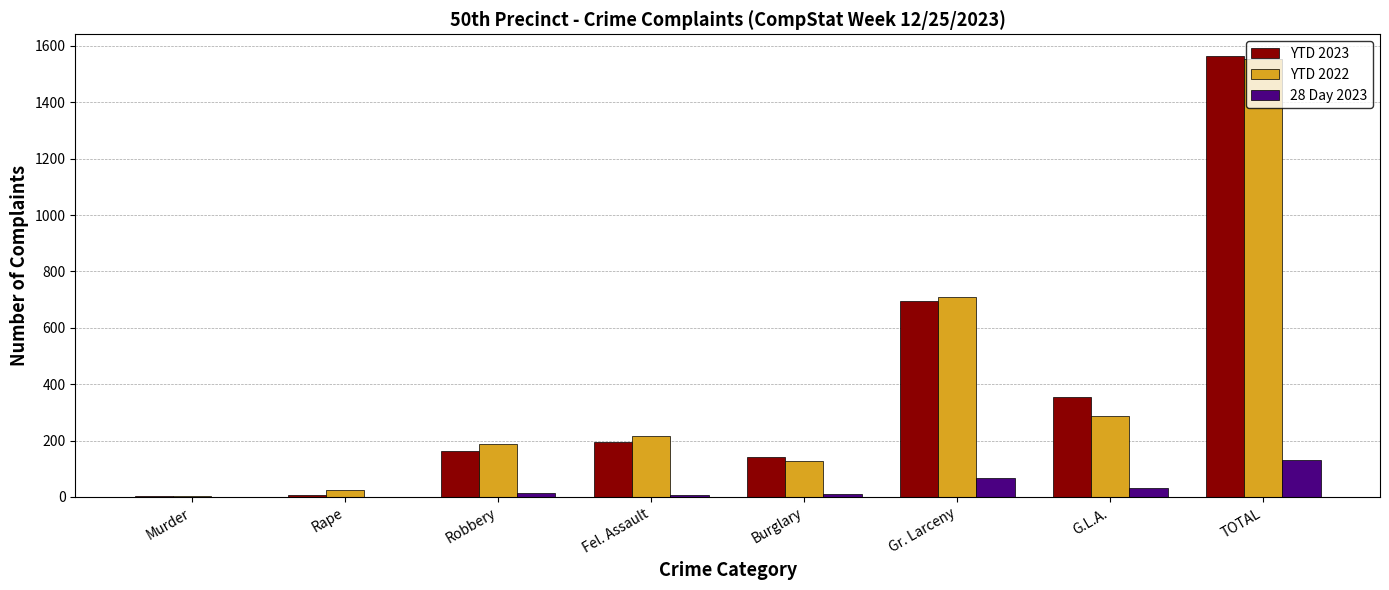

The value of YTD 2023 at Gr. Larceny is 696. True or false?

True